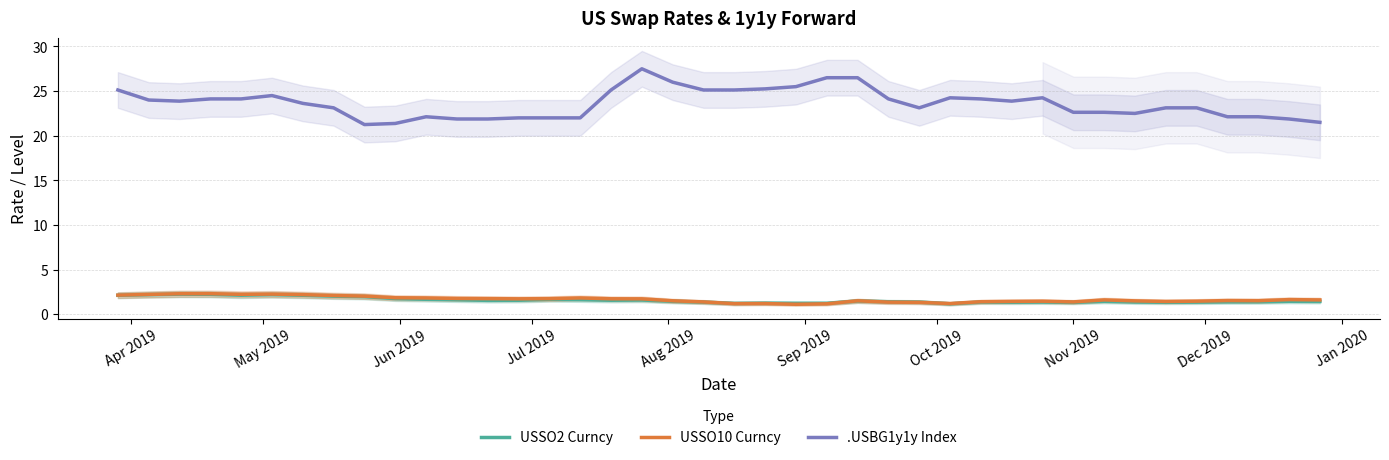

True or false: .USBG1y1y Index and USSO10 Curncy intersect in this chart.

False